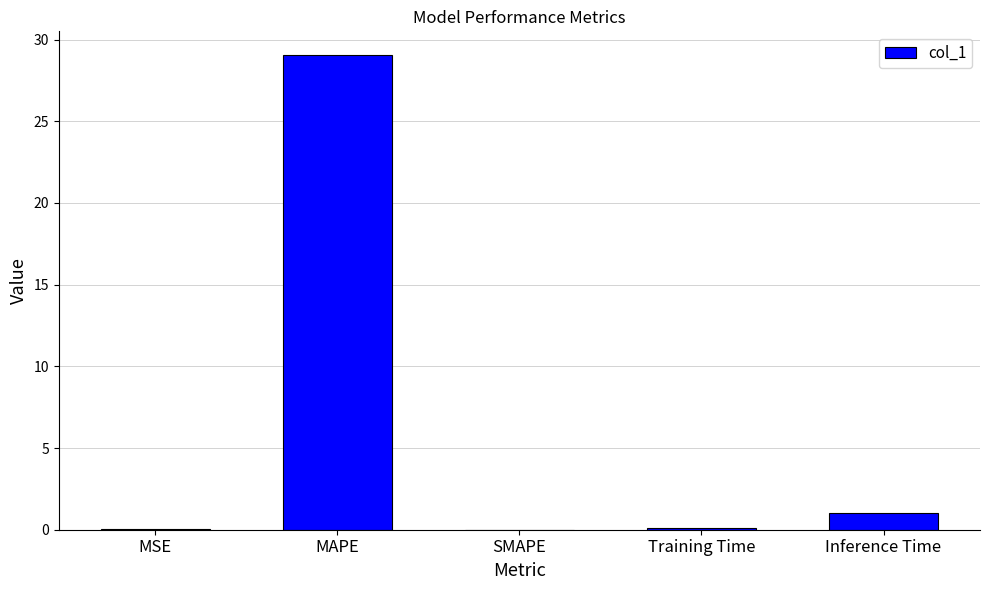

Which has a higher value, MAPE or SMAPE?

MAPE